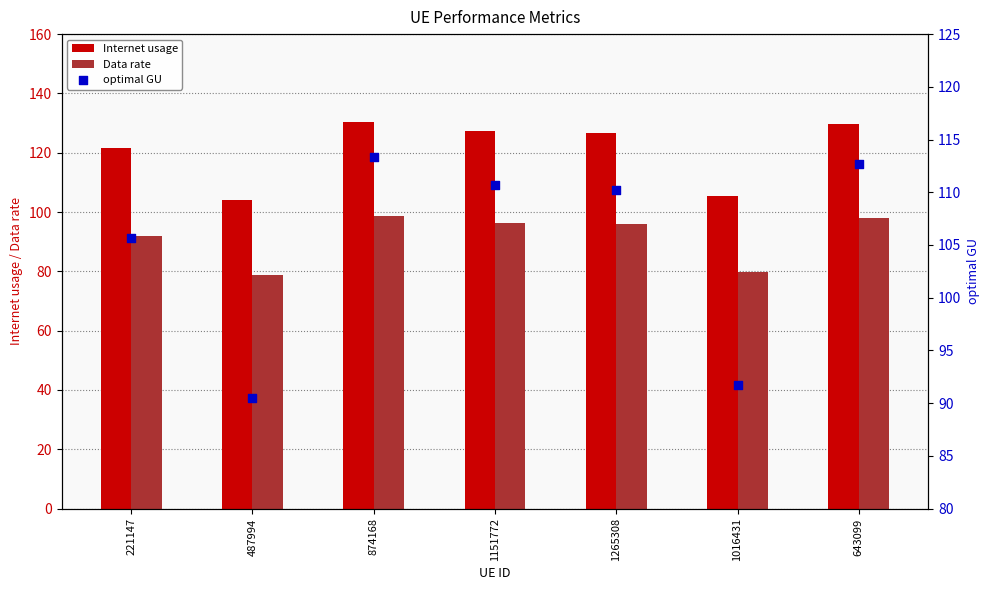

Which series reaches the minimum Y coordinate?

Data rate